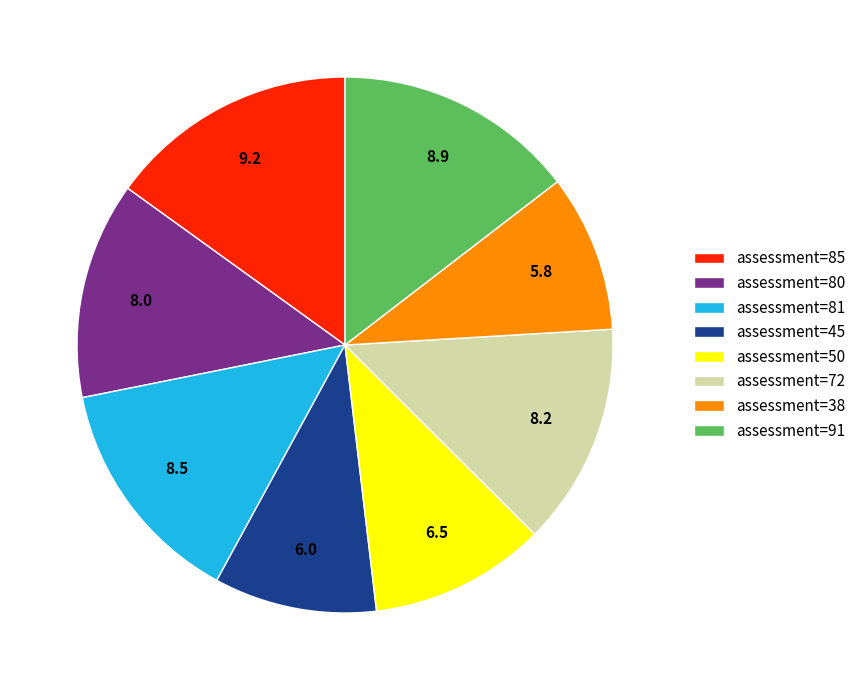

Is it true that assessment=38 is 1% of the pie?

False